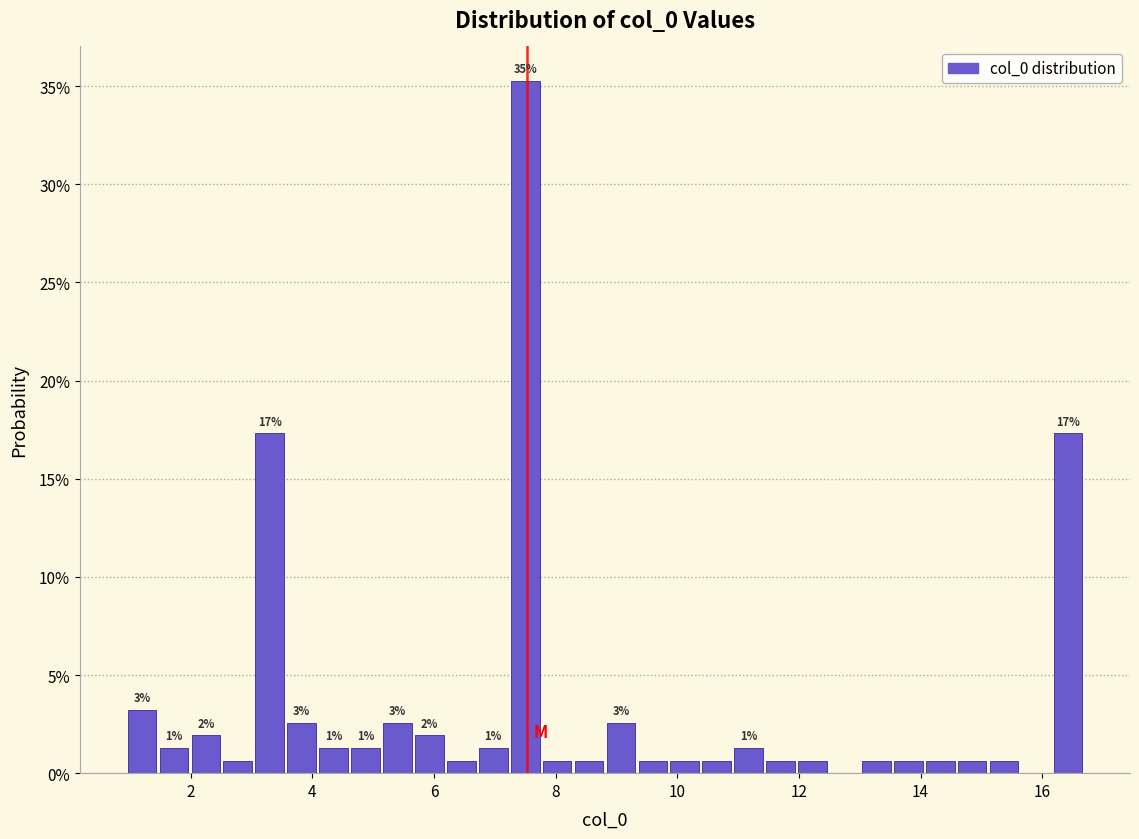

Around what value on the x-axis is the tallest bar? Give the approximate position of its centre, as read against the axis.

7.4